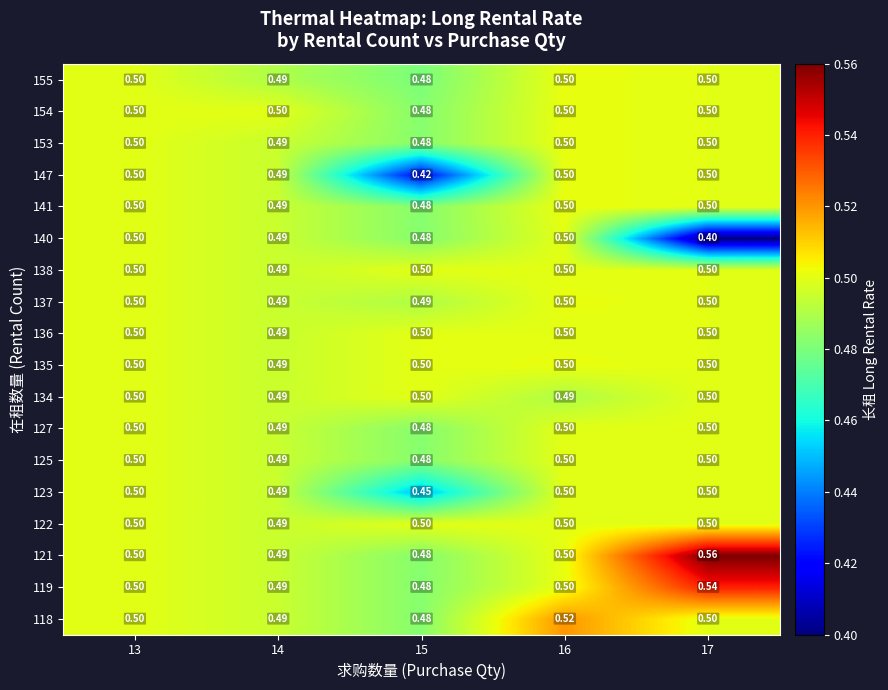

What is the greatest value displayed?

0.6